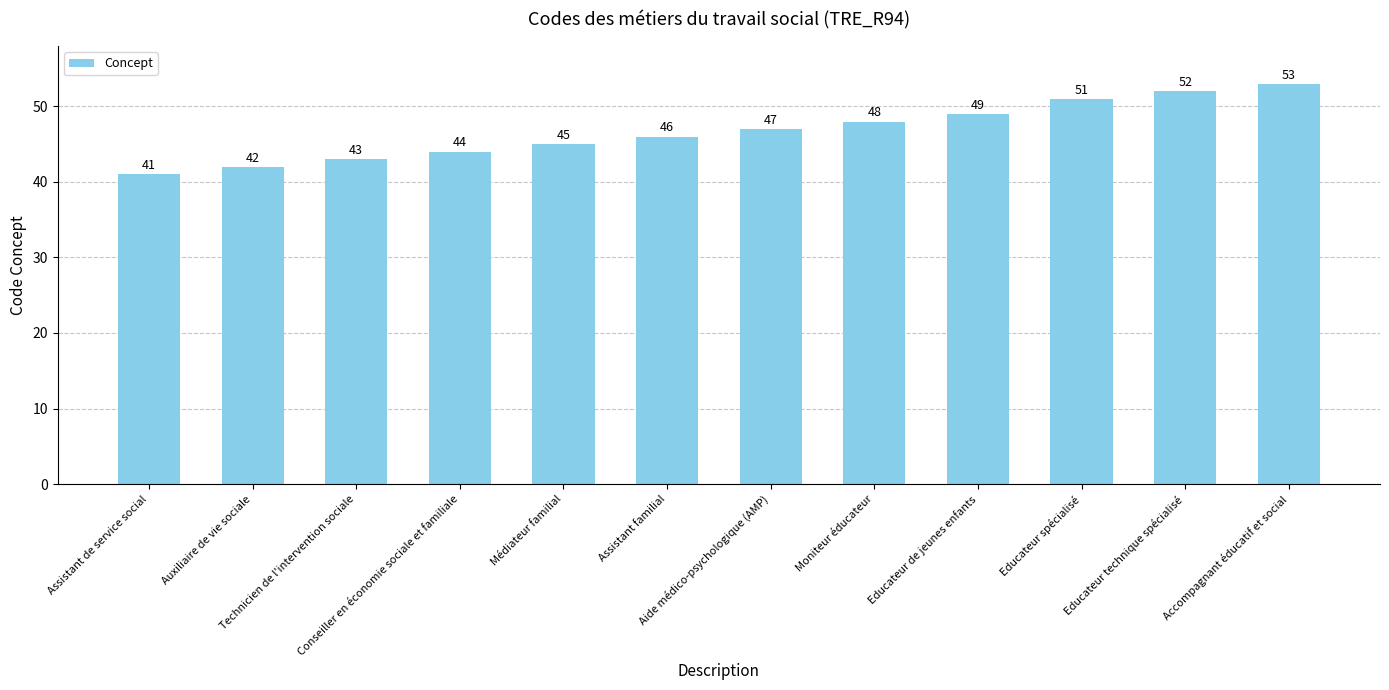

What is the label of the 10th bar from the left?

Educateur spécialisé